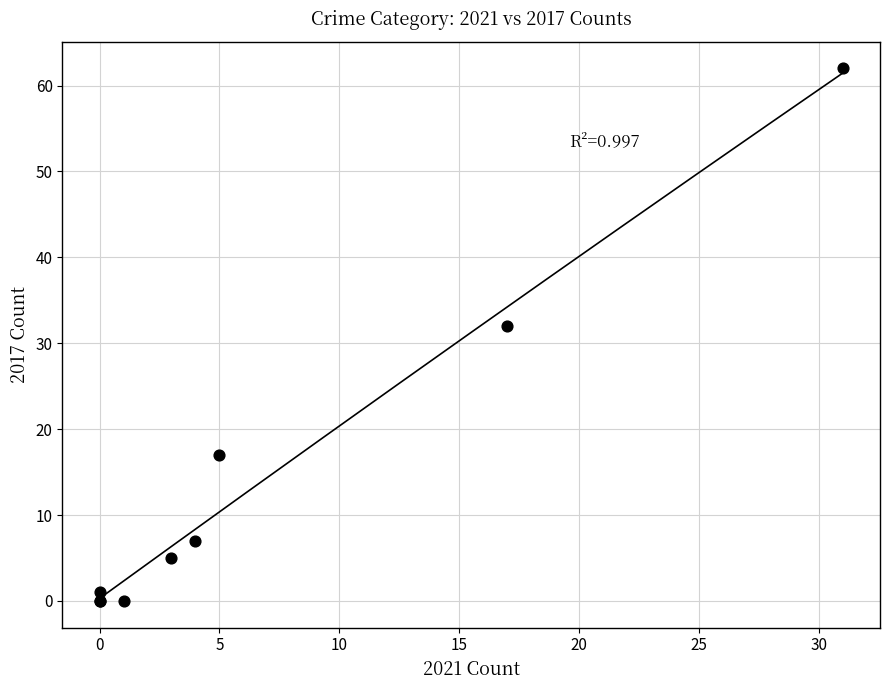

What Y value in the scatter plot is closest to 31?

32